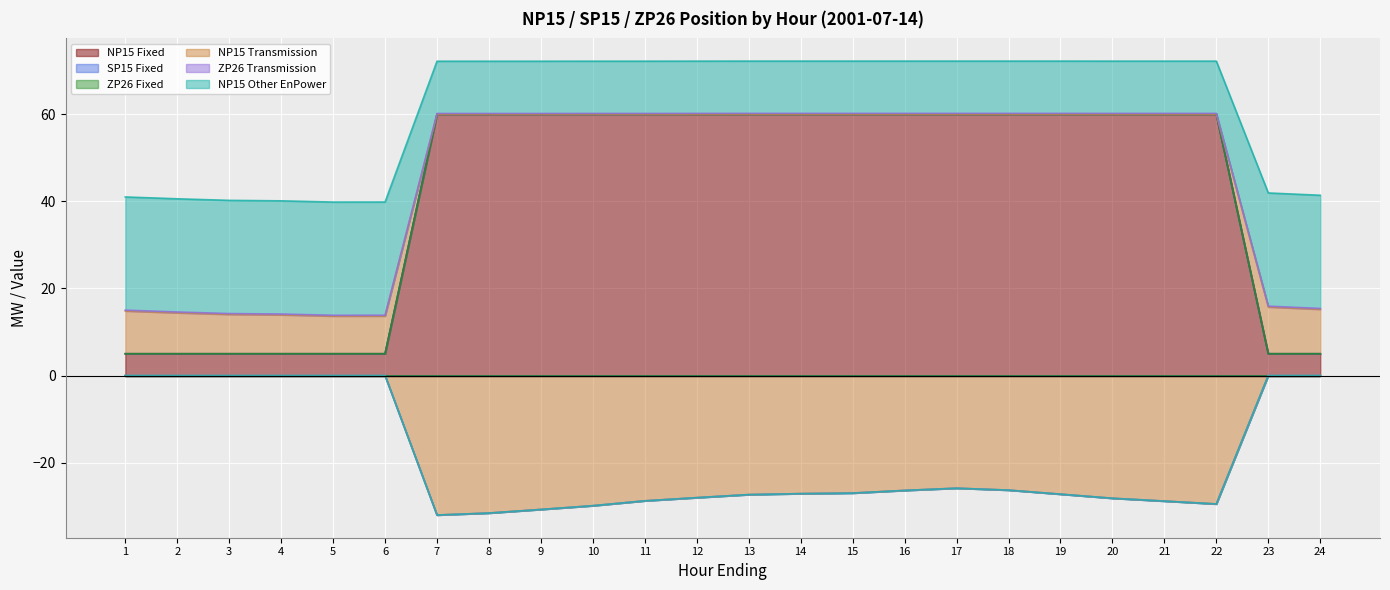

What is the smallest value displayed?

-32.0